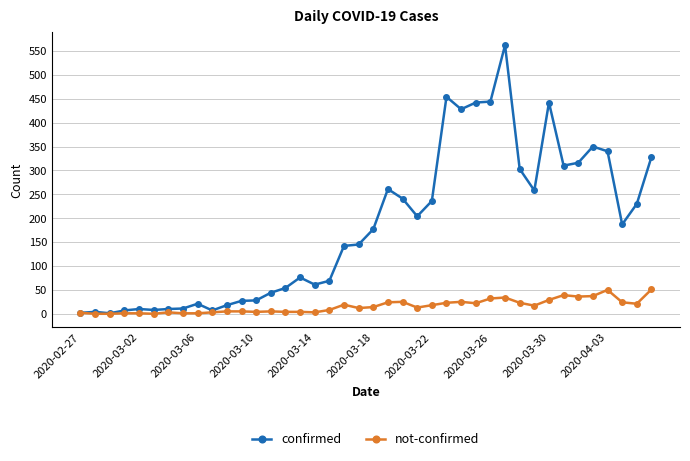

How many distinct data groups are displayed?

2